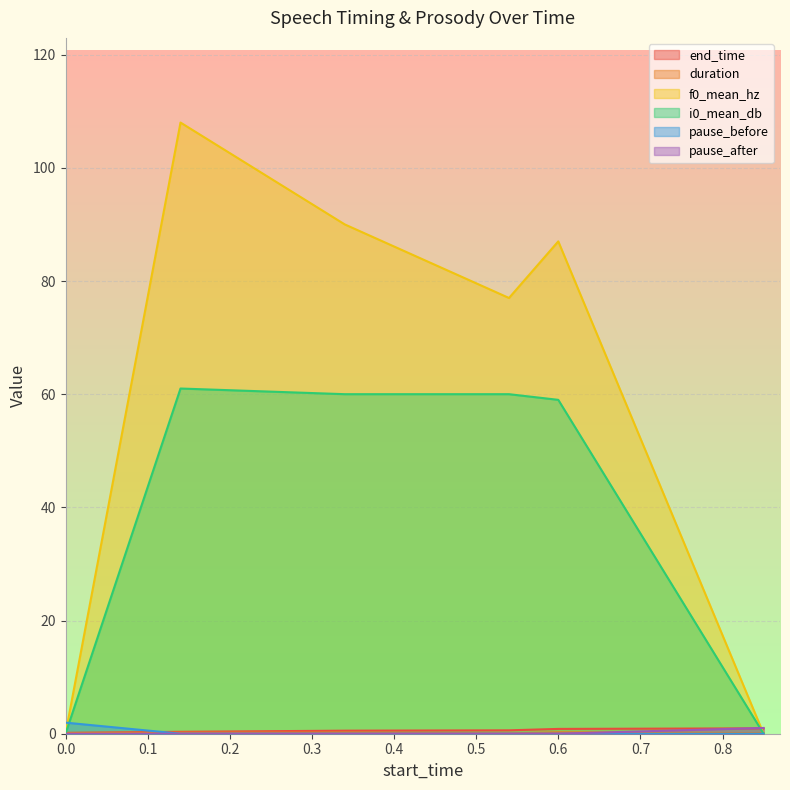

The value of pause_after at 0.6 is 0.6. True or false?

False